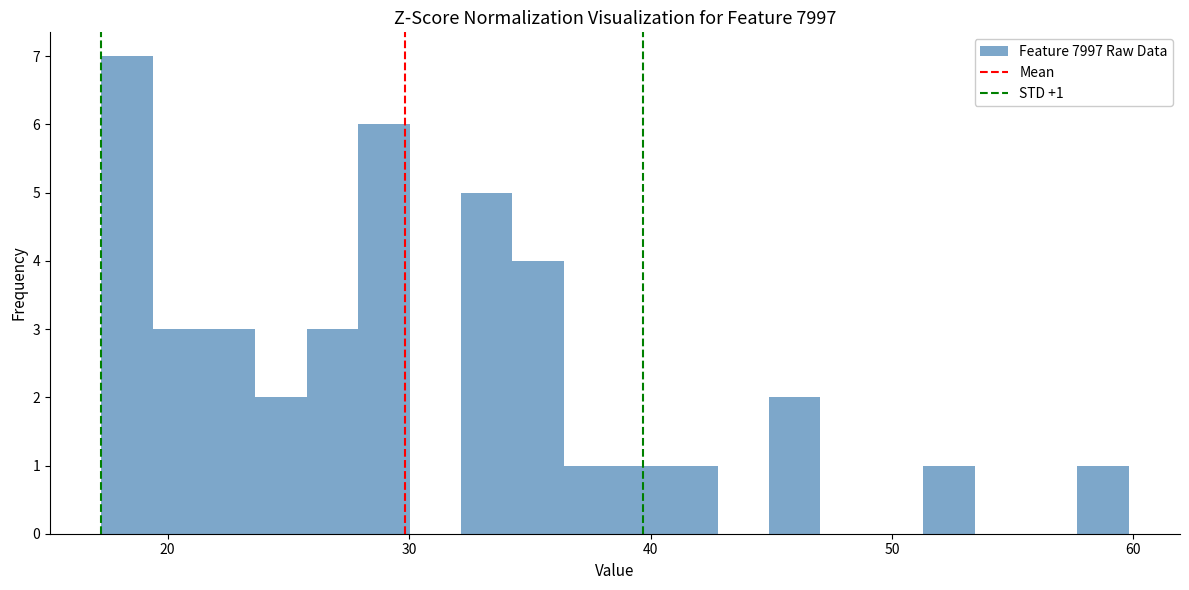

Read against the x-axis, roughly where is the centre of the tallest bar?

18